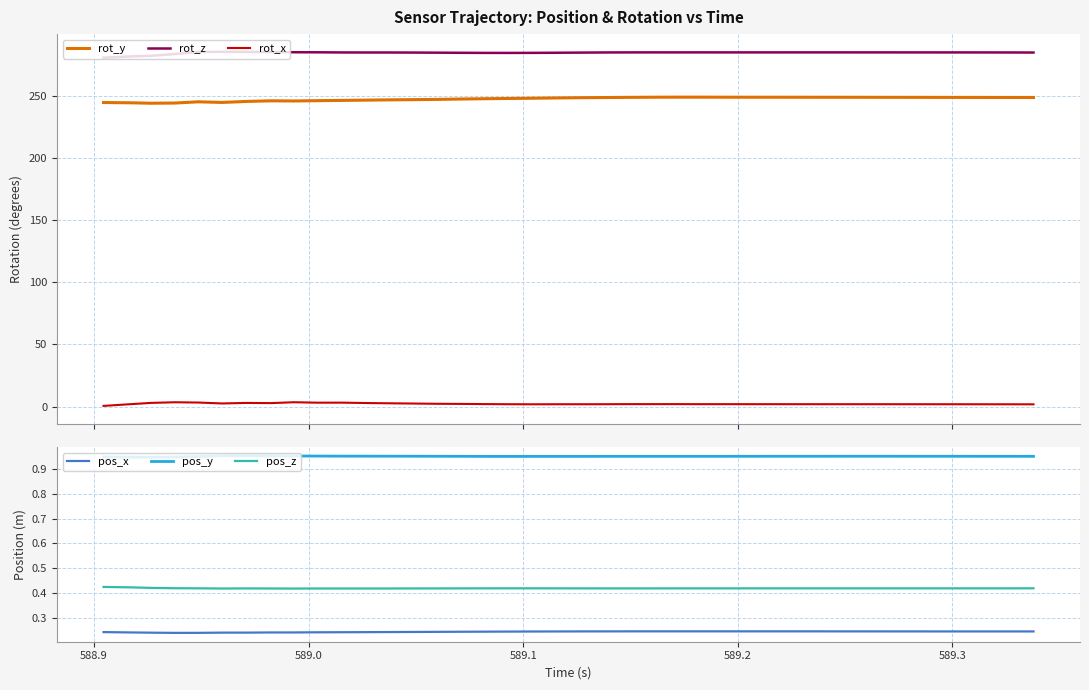

Which series has the largest range (max minus min)?

rot_y